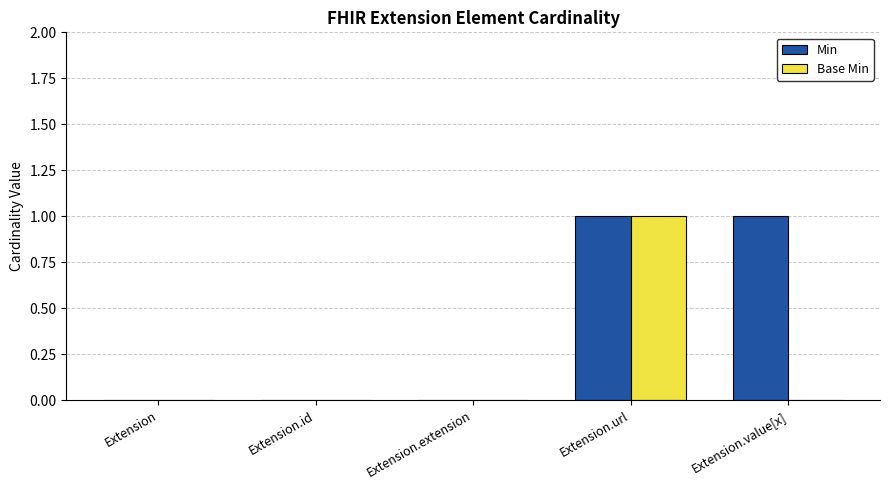

Is it true that Min equals 0 at Extension.id?

True